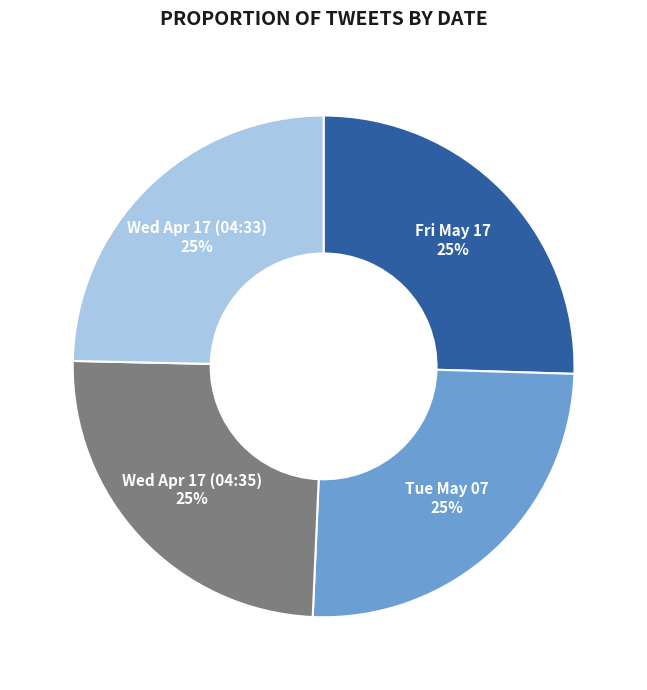

What percentage is the Tue May 07 slice, to the nearest percent?

25%